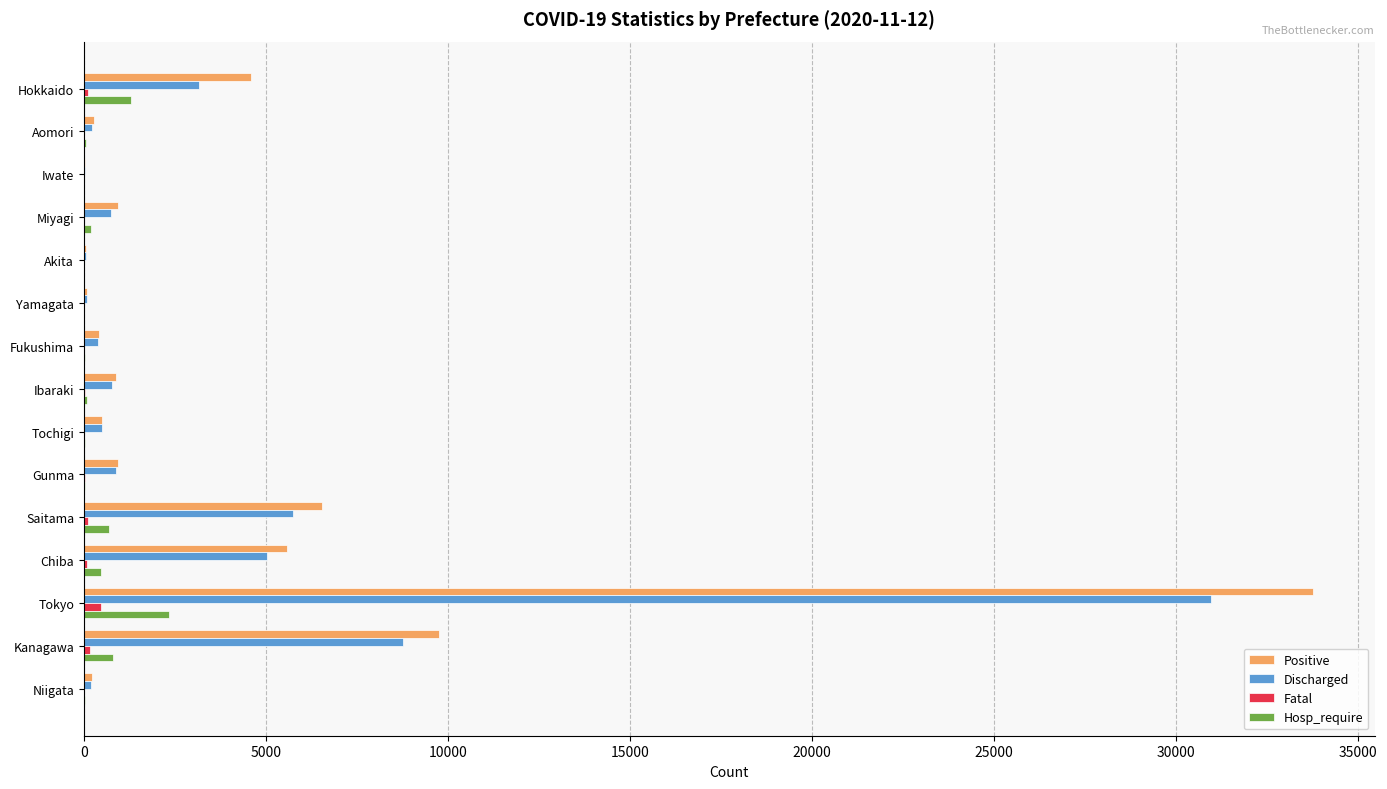

What is the sum of all Hosp_require values?

6089